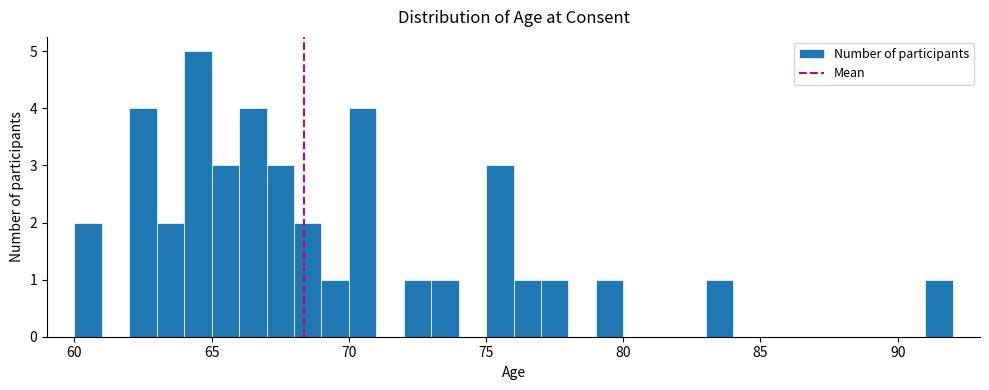

Around what value on the x-axis is the tallest bar? Give the approximate position of its centre, as read against the axis.

64.5